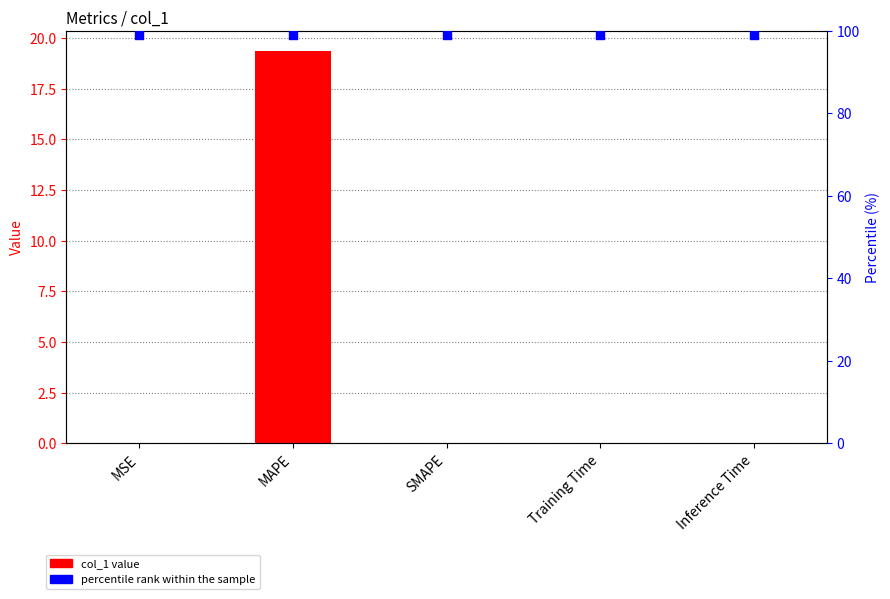

Which series contains the highest Y value?

percentile rank